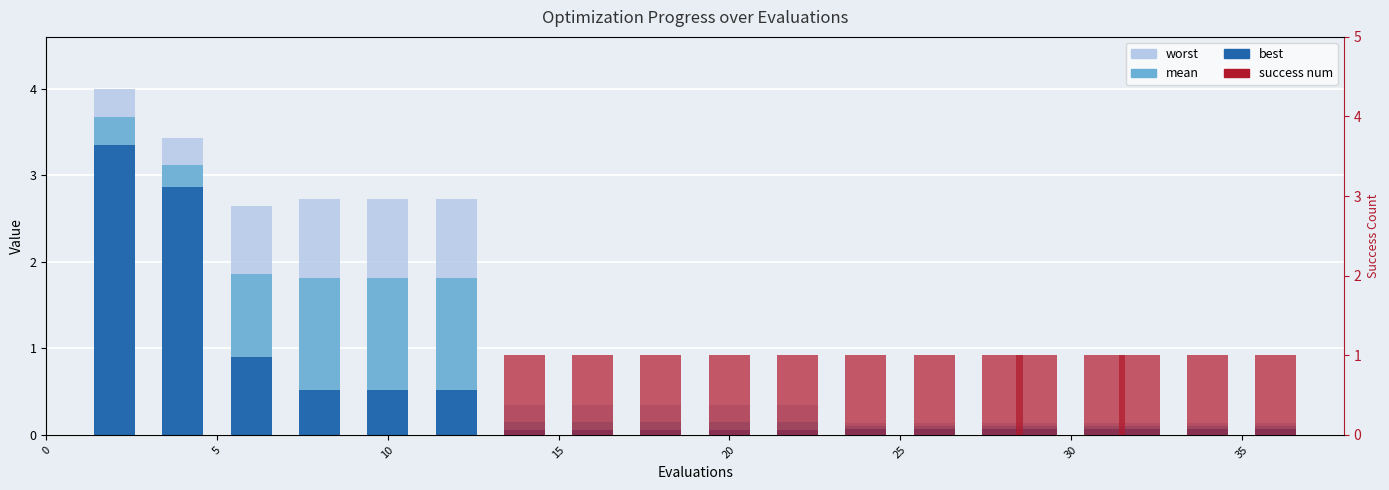

Reading left to right, what are all the values shown in this chart?

worst: 4.0	3.4	2.6	2.7	2.7	2.7	0.3	0.3	0.3	0.3	0.3	0.1	0.1	0.1	0.1	0.1	0.1	0.1	0.1
mean: 3.7	3.1	1.9	1.8	1.8	1.8	0.1	0.1	0.1	0.1	0.1	0.1	0.1	0.1	0.1	0.1	0.1	0.1	0.1
best: 3.3	2.9	0.9	0.5	0.5	0.5	0.1	0.1	0.1	0.1	0.1	0.1	0.1	0.1	0.1	0.1	0.1	0.1	0.1
success num: 0.0	0.0	0.0	0.0	0.0	0.0	1.0	1.0	1.0	1.0	1.0	1.0	1.0	1.0	1.0	1.0	1.0	1.0	1.0